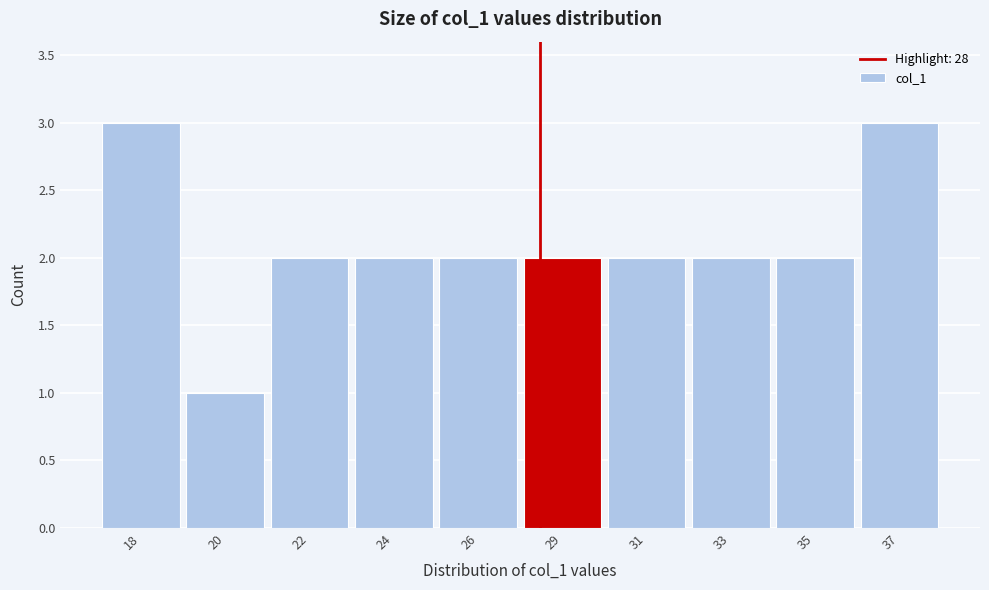

Reading left to right, extract all data points from this chart.

18=3	20=1	22=2	24=2	26=2	29=2	31=2	33=2	35=2	37=3